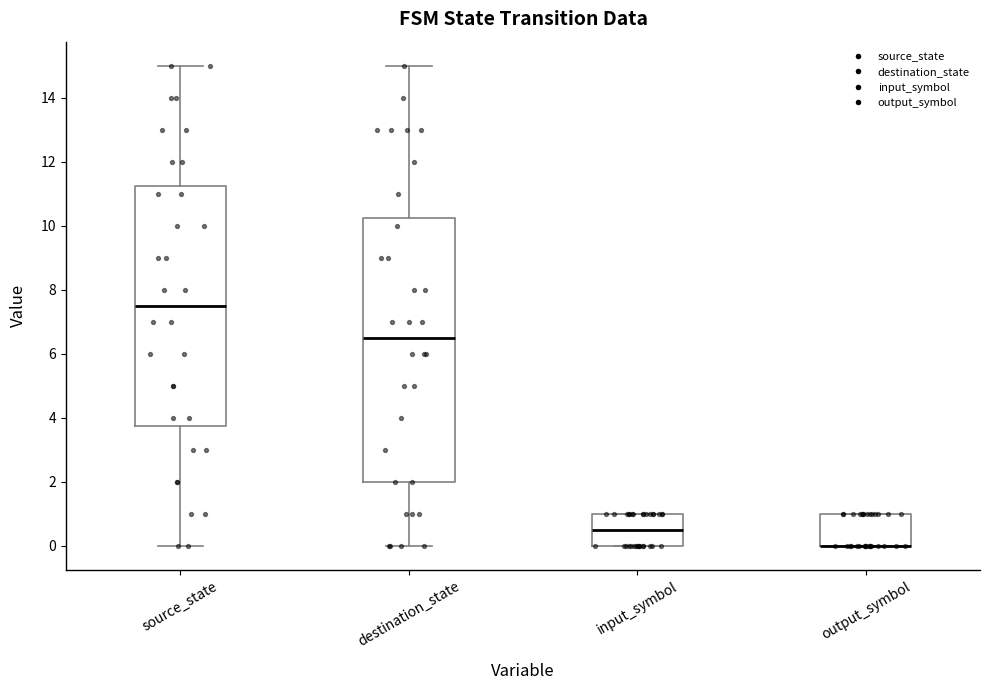

Comparing the boxes themselves (not the whiskers), which one is the tallest?

destination_state